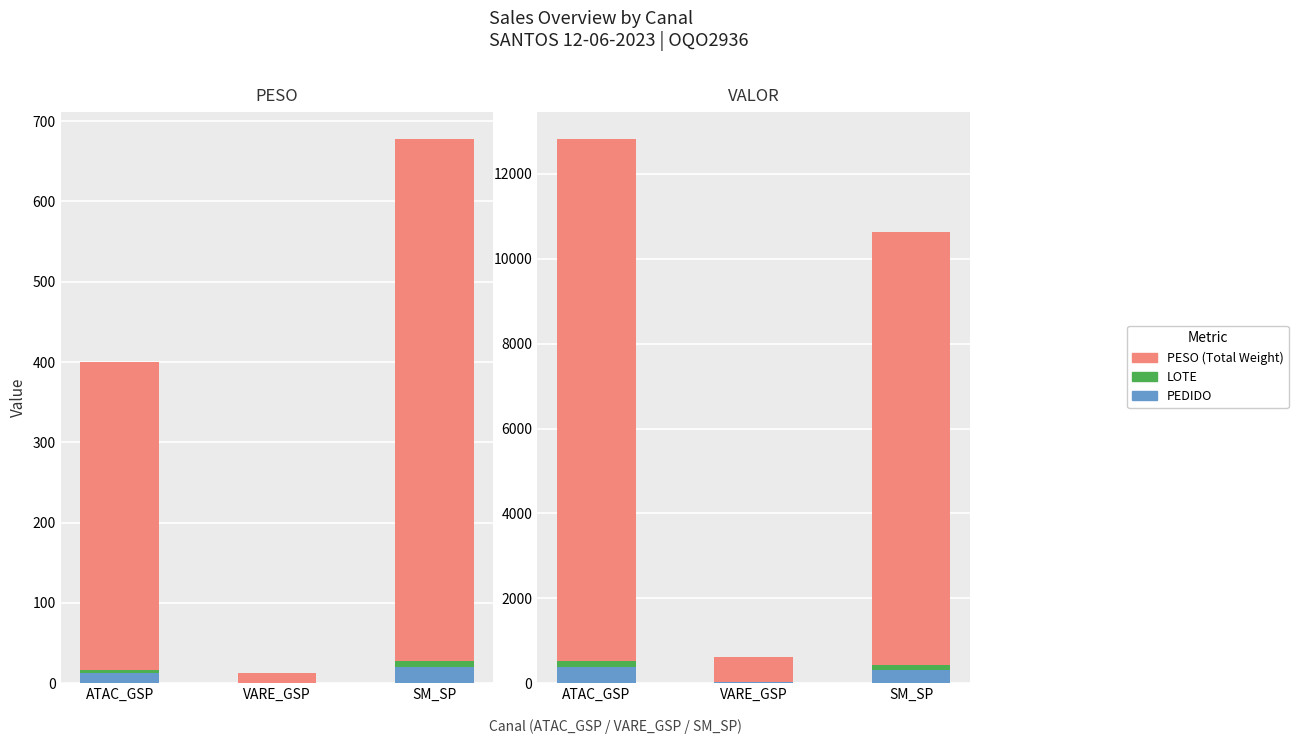

Are the bars horizontal?

No